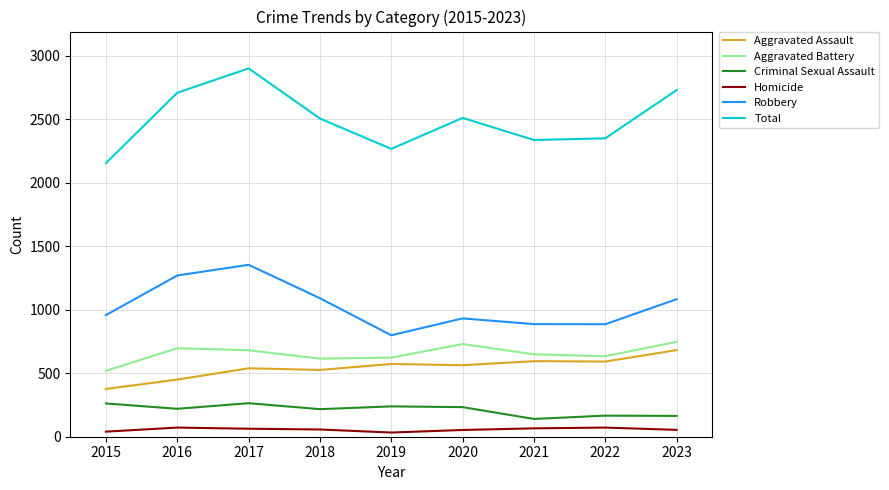

What is the difference between the second highest and second lowest values in the Homicide series?

32